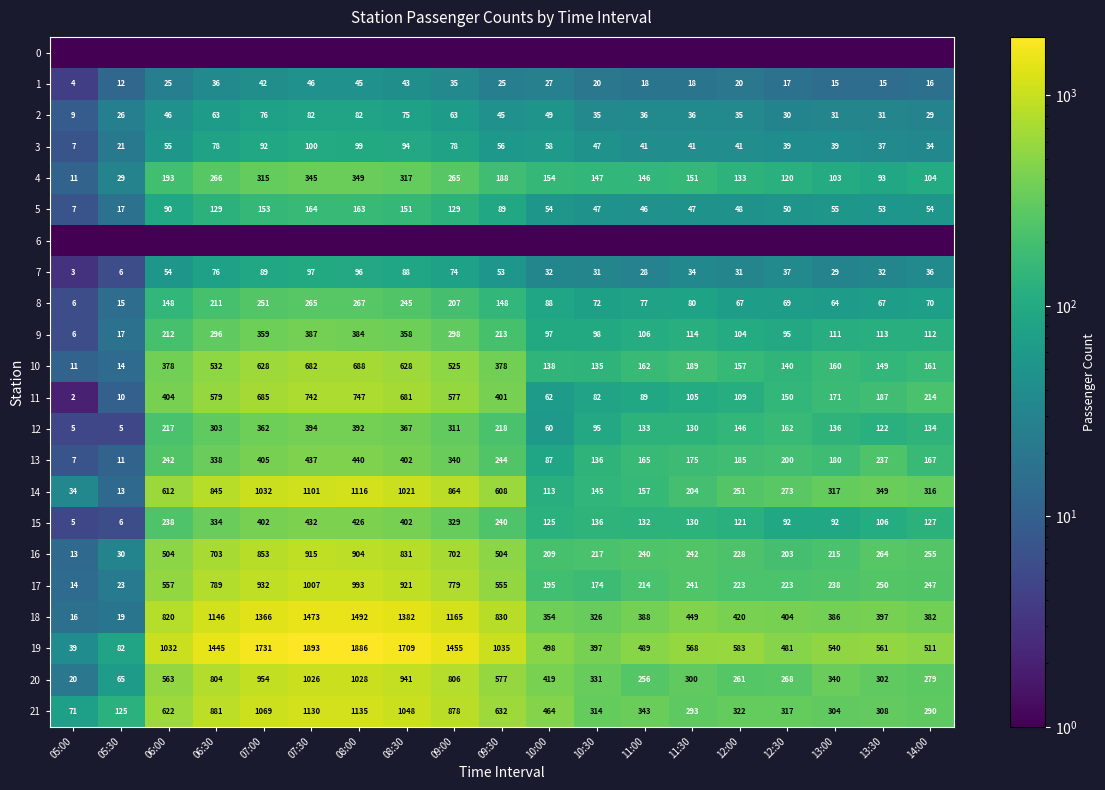

True or false: 19 has a value of 952.8 at 13:30.

False